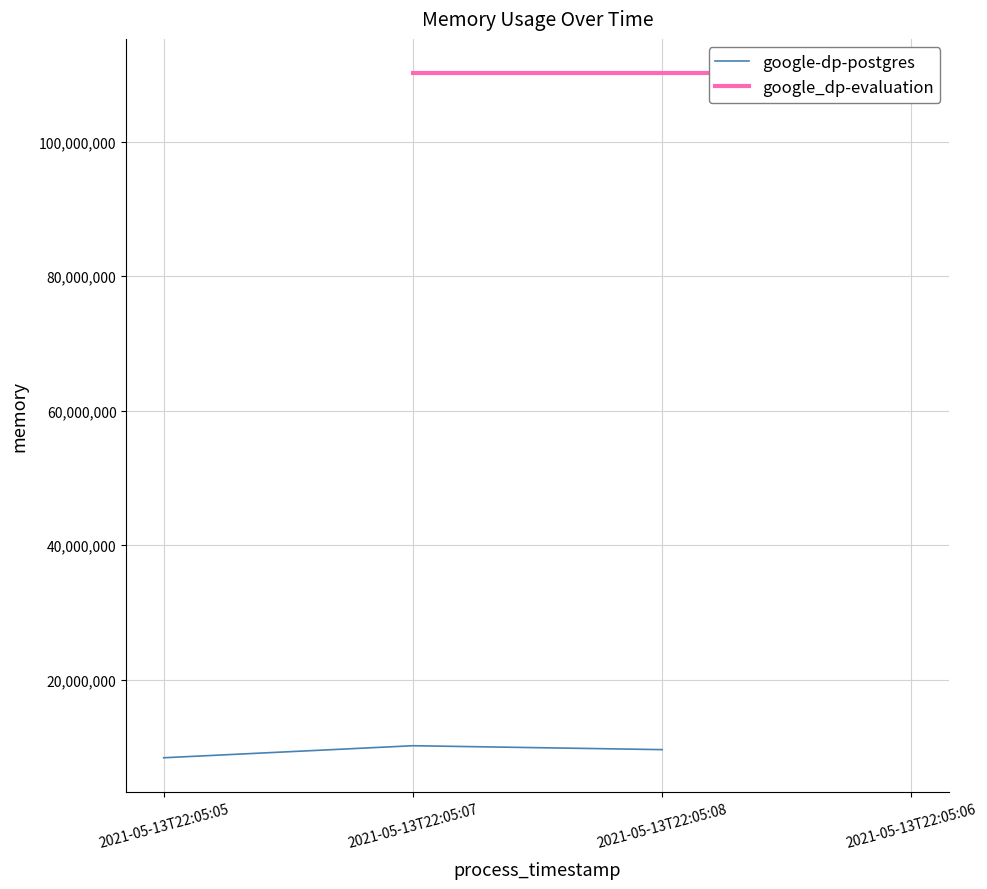

What is the change in value from 2021-05-13T22:05:05 to 2021-05-13T22:05:07?

+1789952